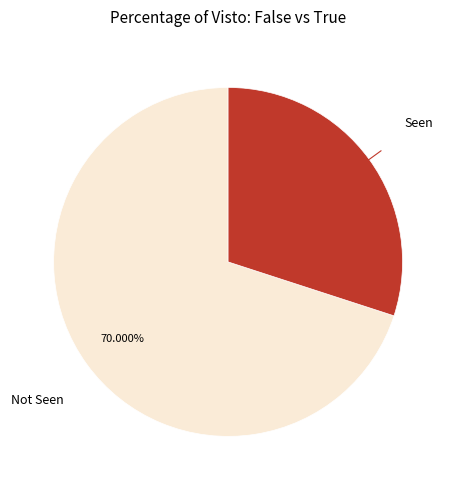

Is there a majority slice in this chart?

Yes